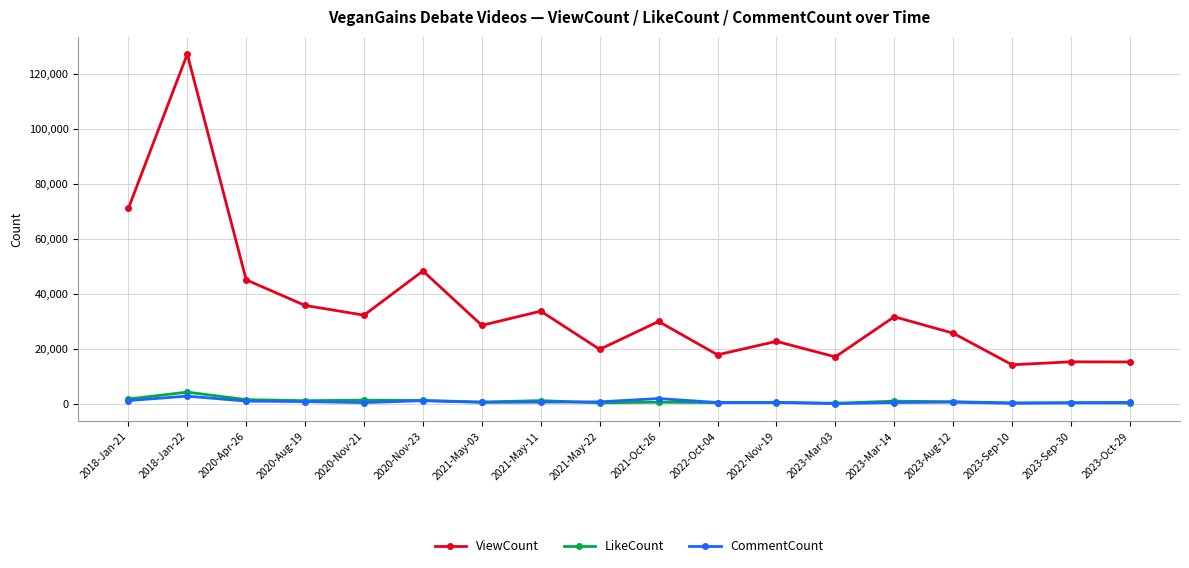

Which series has the largest range (max minus min)?

ViewCount